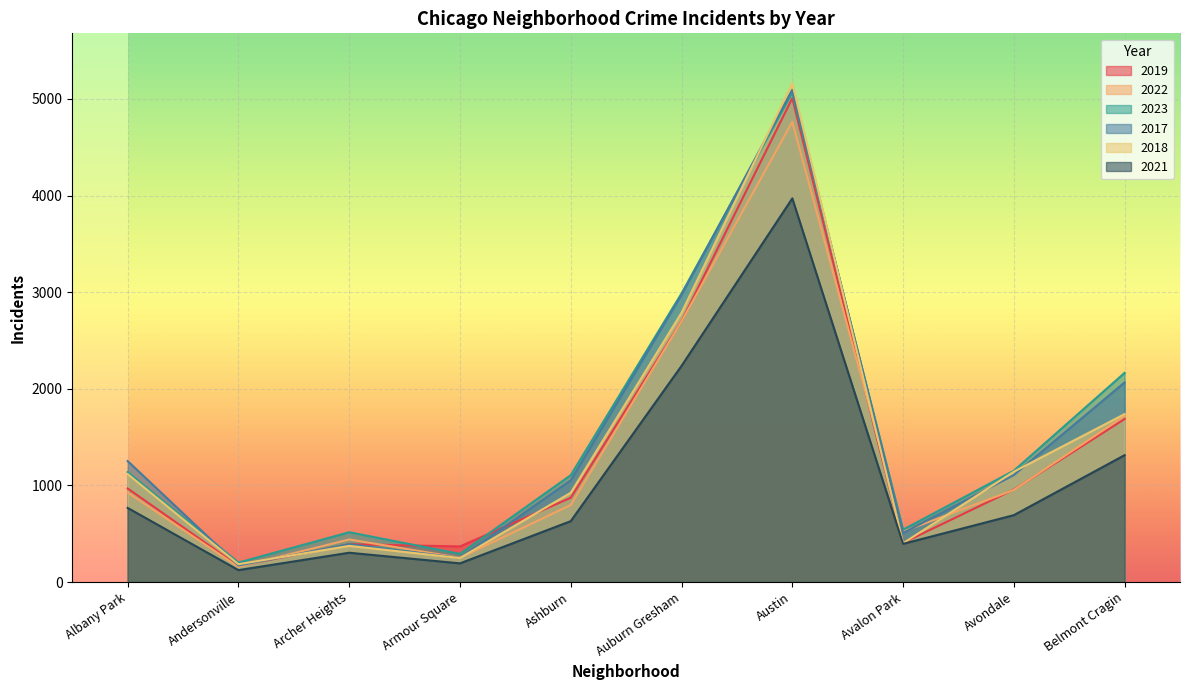

What is the value of the 2023 point at the 6th from the left?

2987